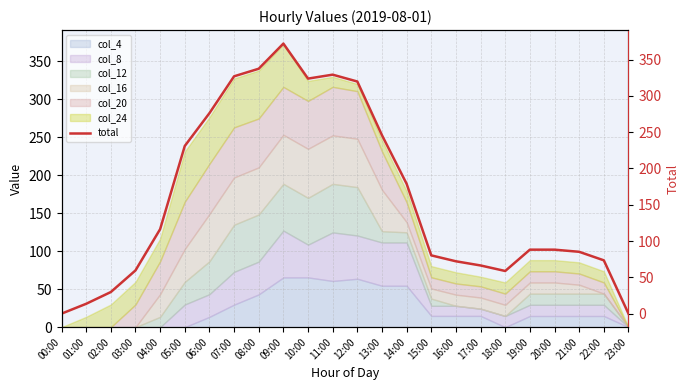

What position from the left is 22:00?

23